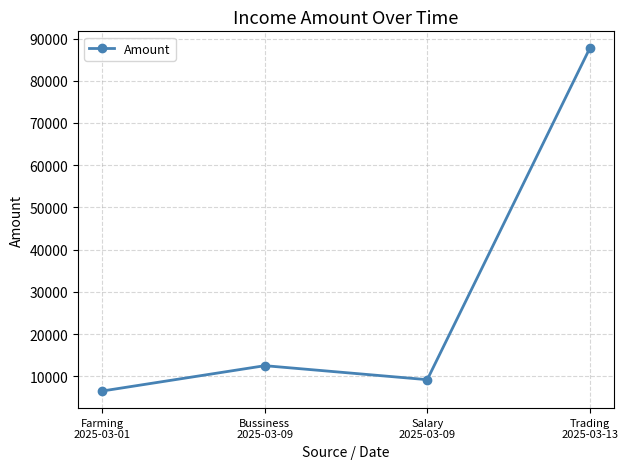

List the labels in order of value, smallest first.

Farming
2025-03-01, Salary
2025-03-09, Bussiness
2025-03-09, Trading
2025-03-13